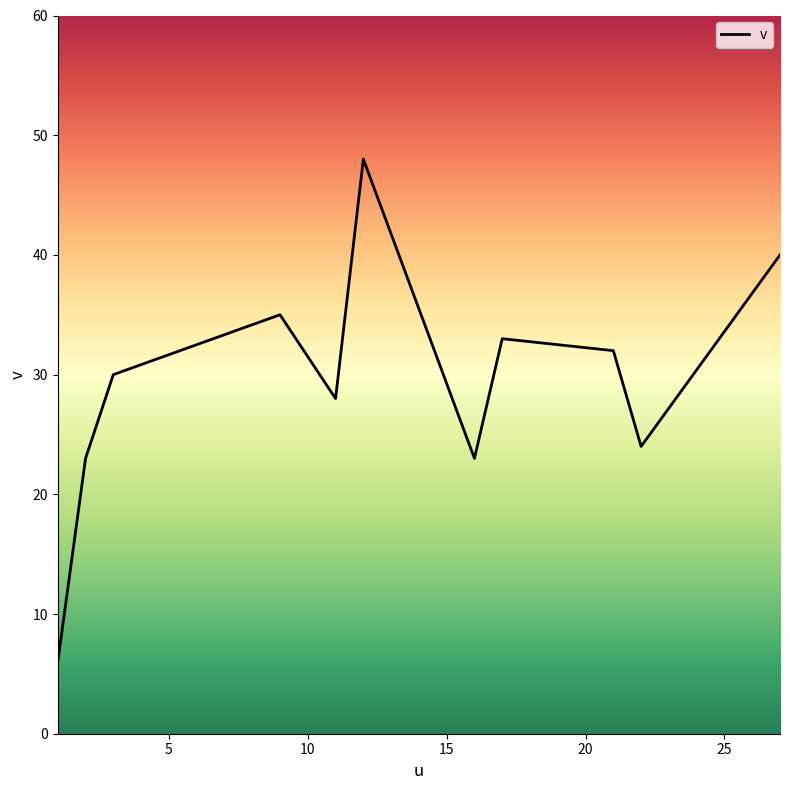

What is the maximum value shown in the chart?

48